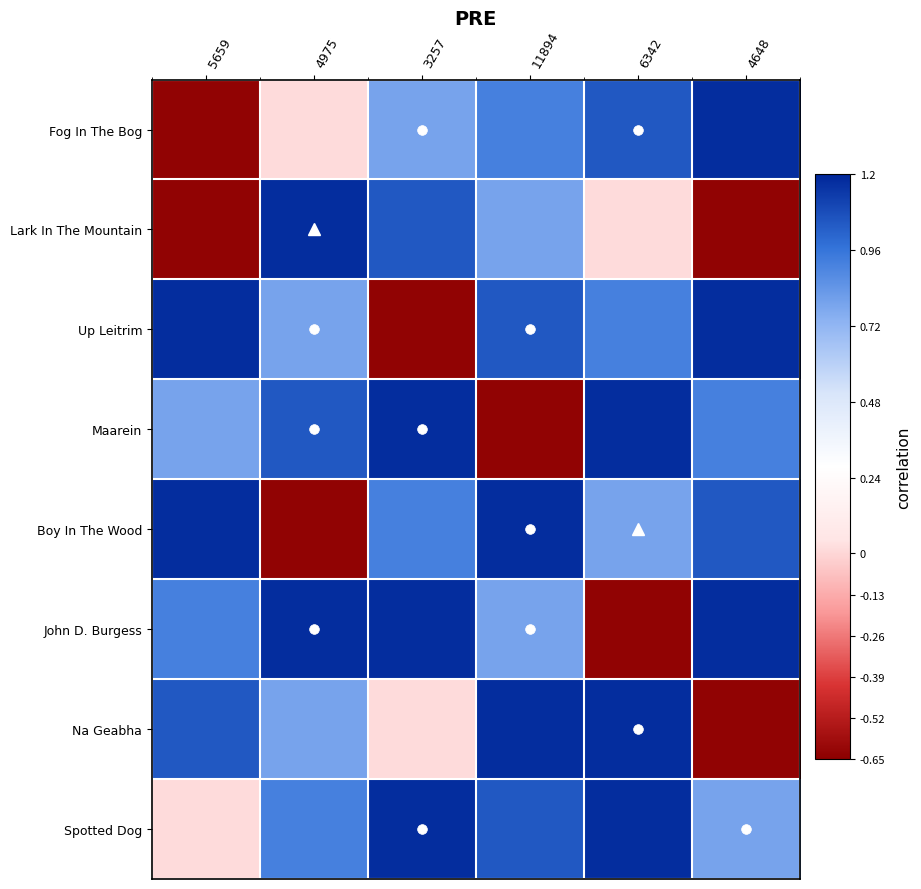

Which series has the largest range (max minus min)?

Fog In The Bog